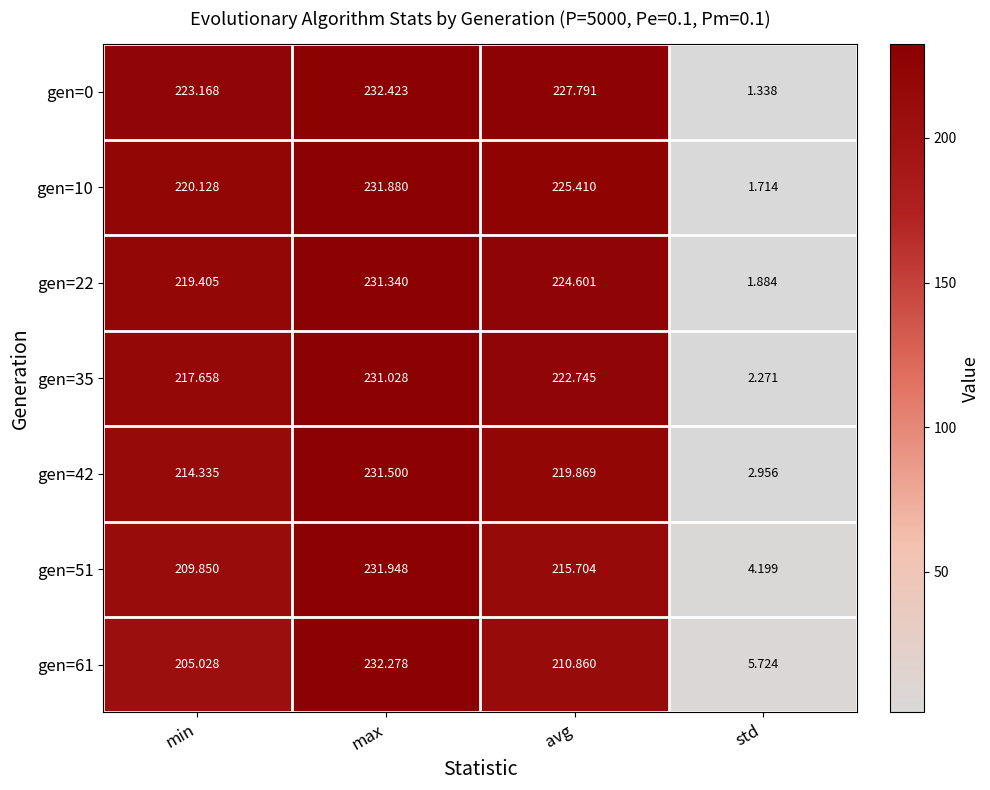

Which label corresponds to the largest value in the chart?

max